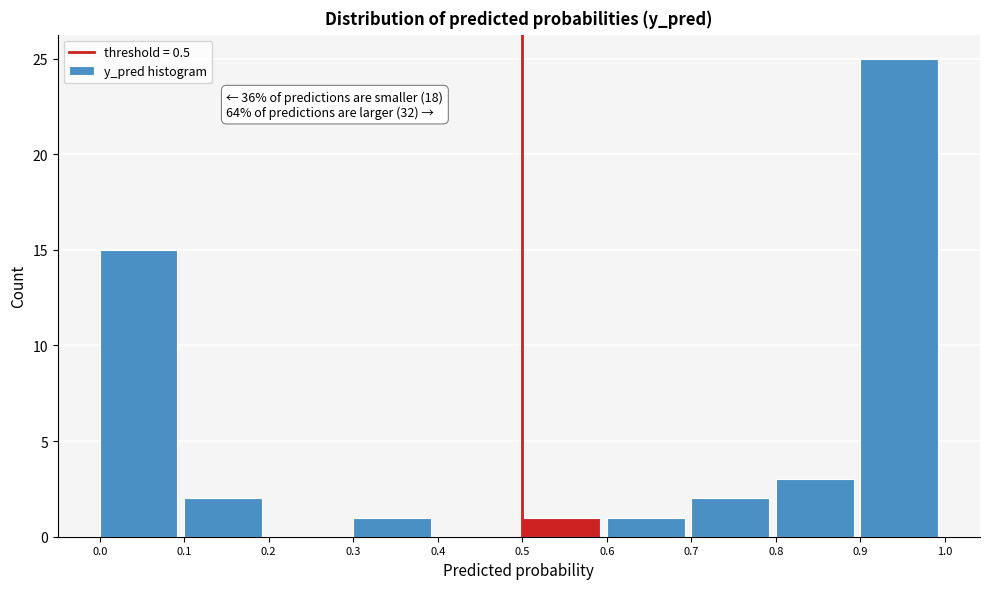

Which range on the x-axis has the tallest bar?

0.9 to 1.0